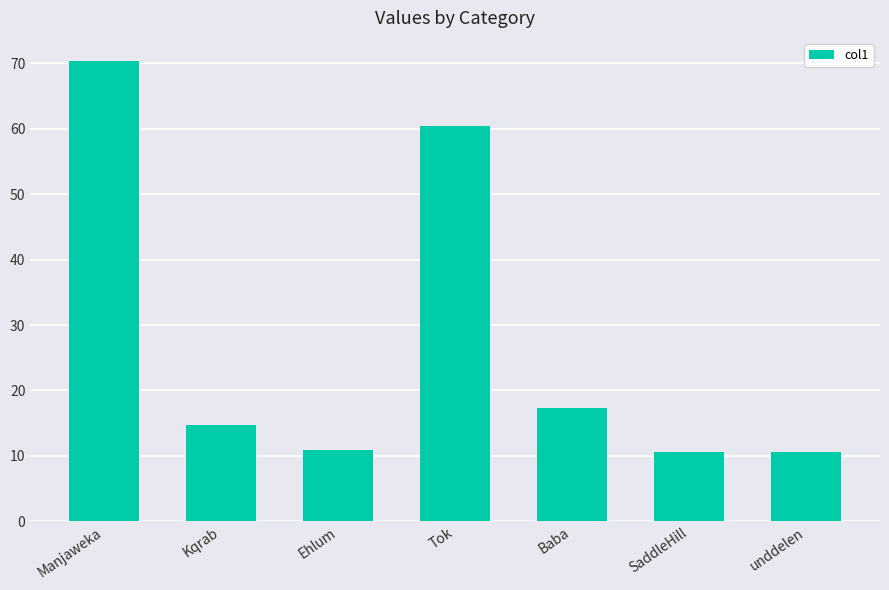

Between Manjaweka and Kqrab, which is larger?

Manjaweka